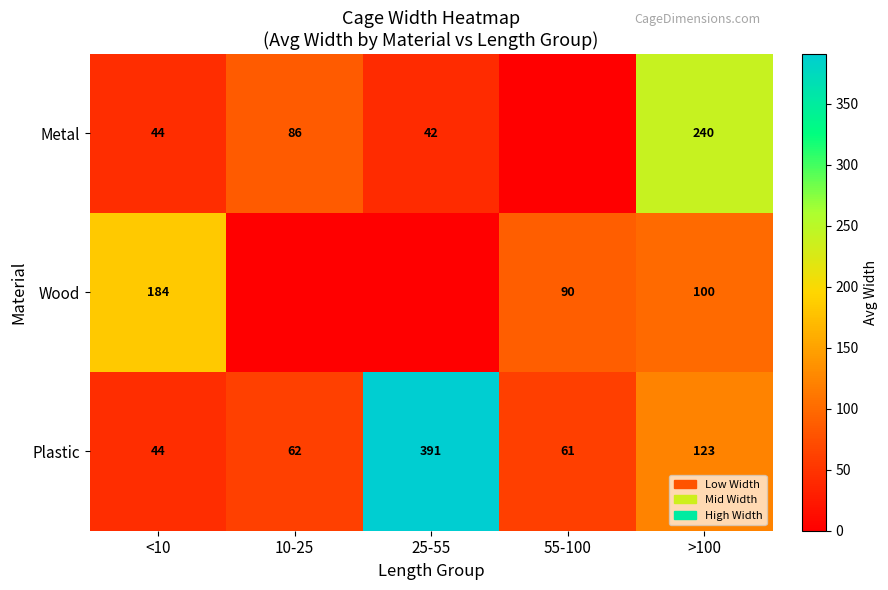

What is the sum of the Plastic values at 25-55 and <10?

435